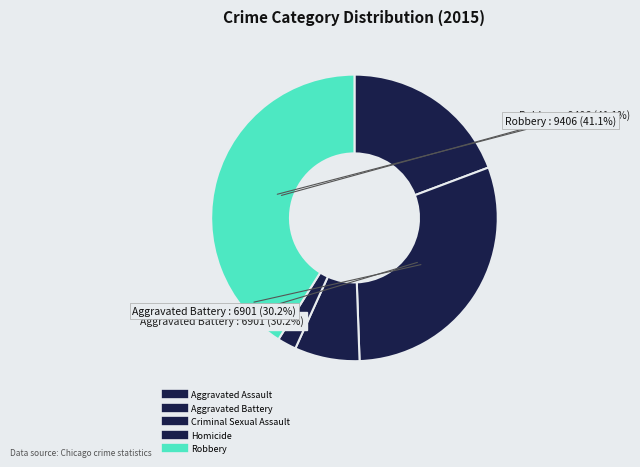

To the nearest percent, what is the difference between the largest and smallest slice percentages?

39%